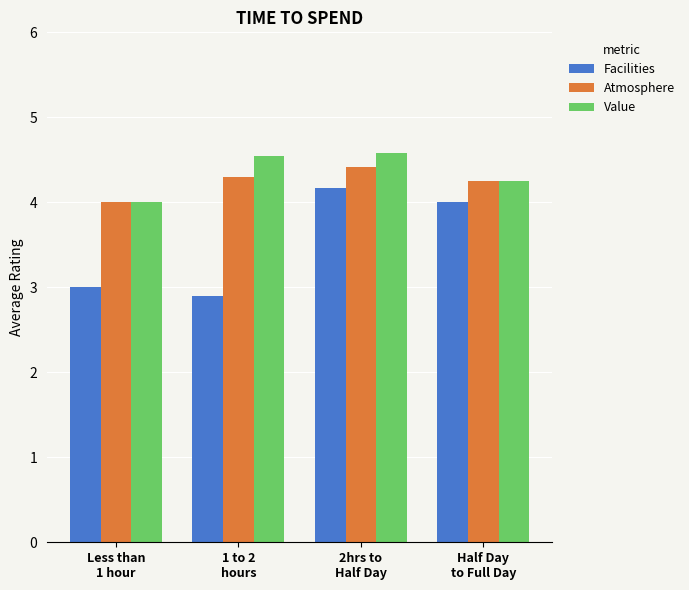

What is the average value of the Value series?

4.3